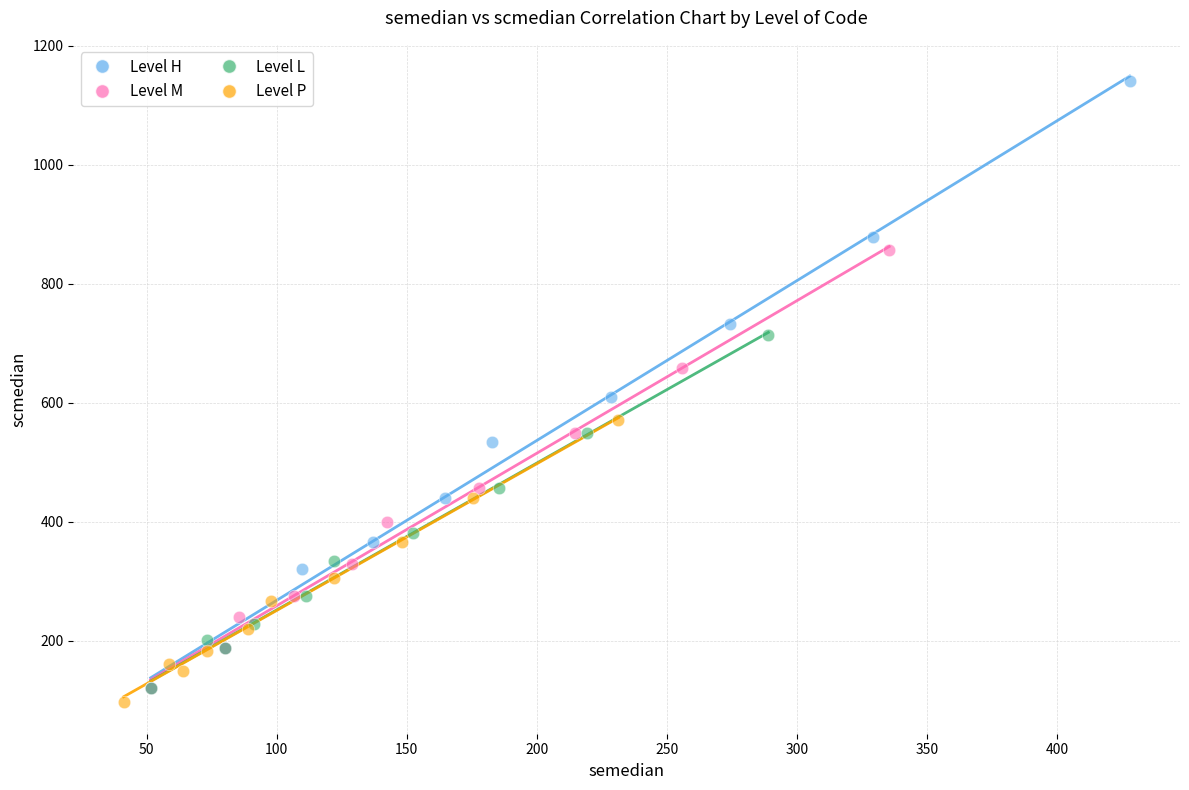

Which series reaches the maximum Y coordinate?

Level H